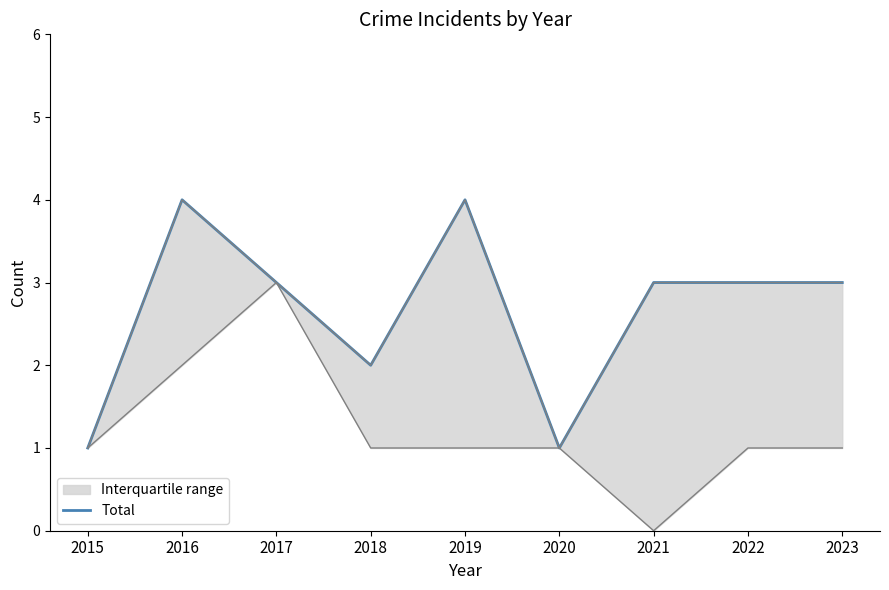

What is the difference between the values at 2017 and 2018?

1